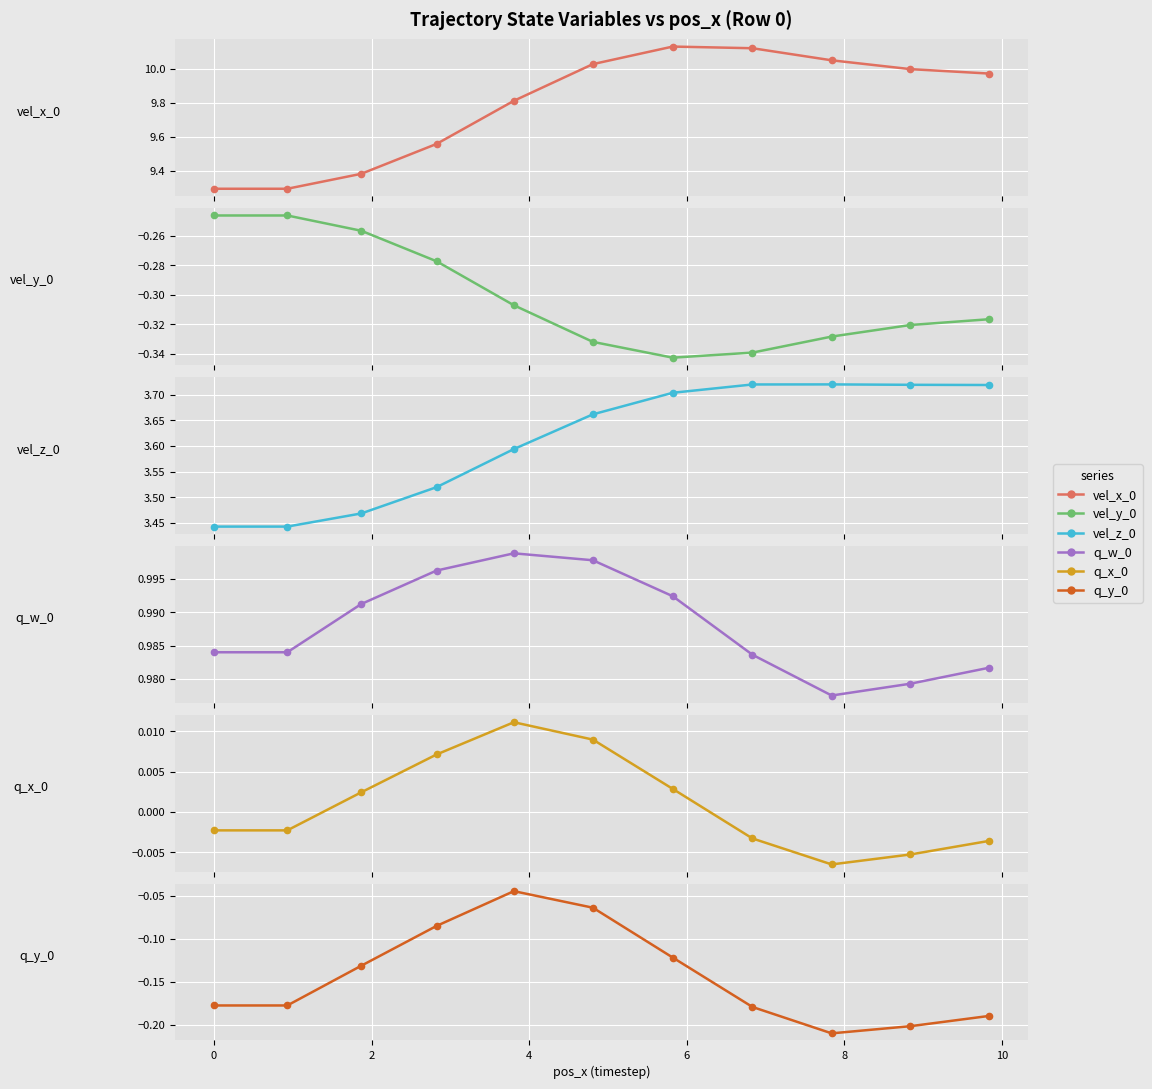

True or false: vel_z_0 has a value of 5.6 at 0.

False